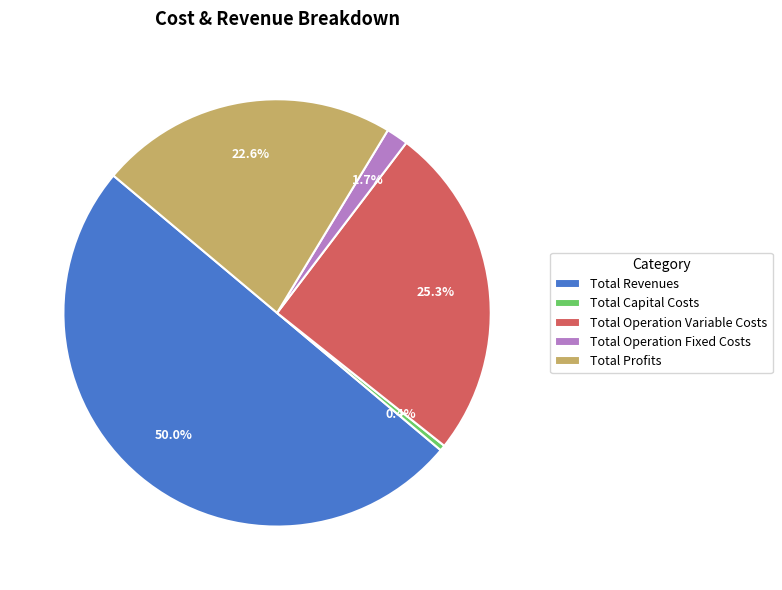

What percentage is the Total Operation Variable Costs slice, to the nearest percent?

25%